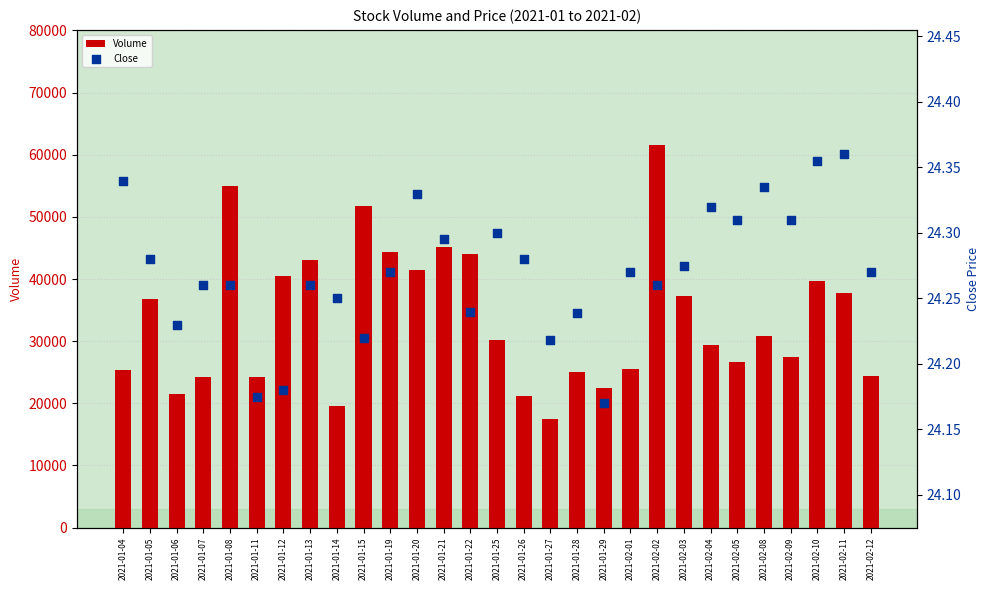

At how many categories does at least one series exceed 1719?

29